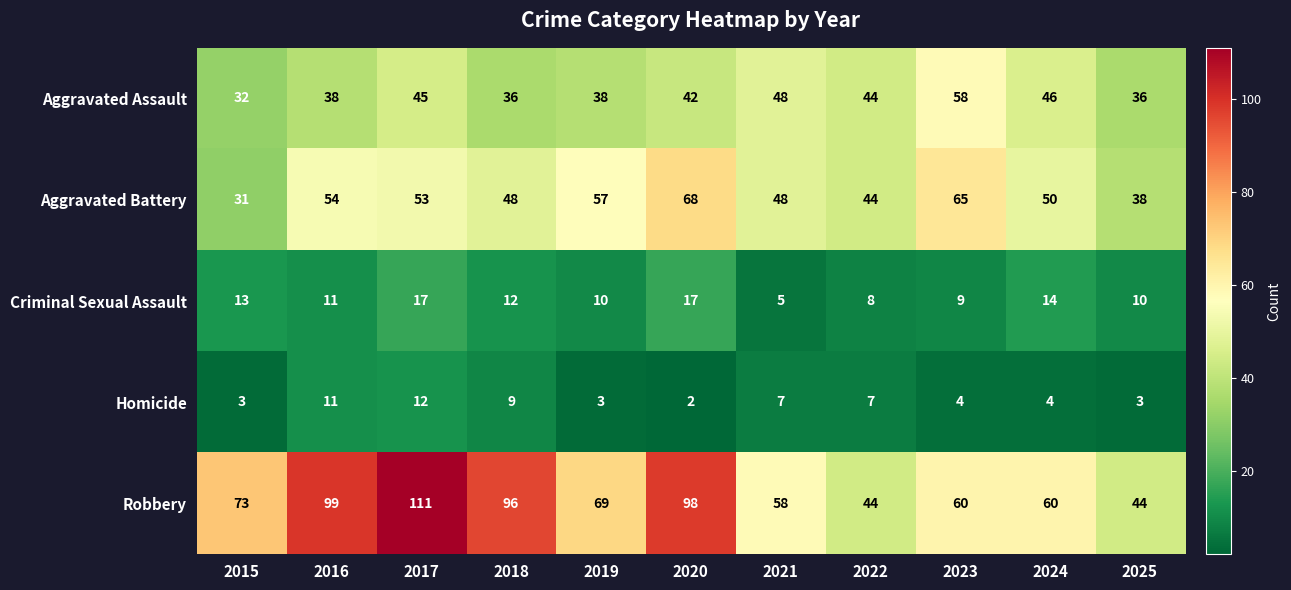

What value does the Aggravated Assault series have at 2018, to the nearest 5?

35